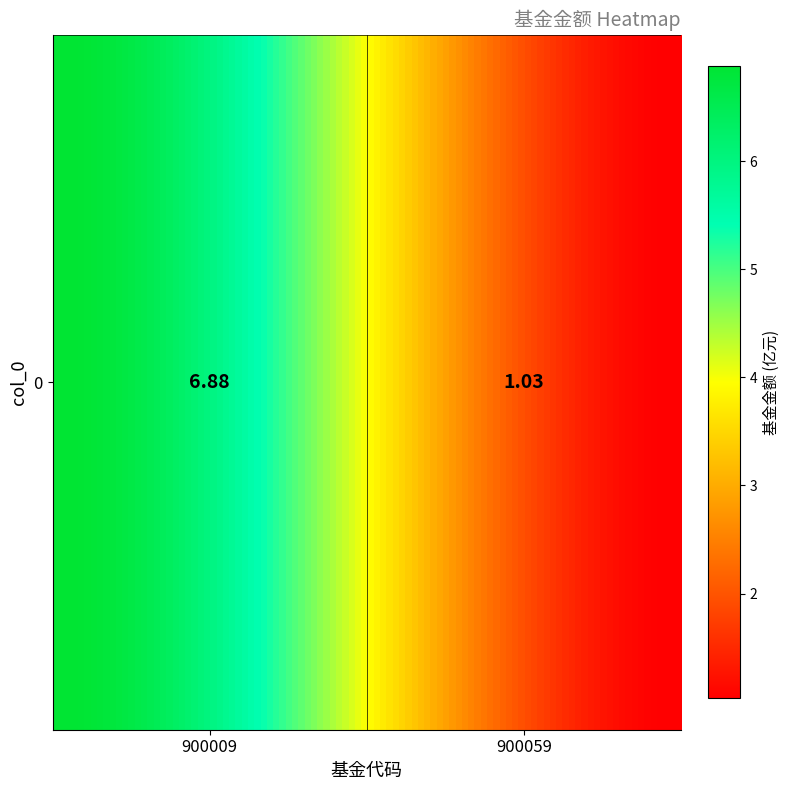

What is the difference between the values at 0 and 1?

5.8